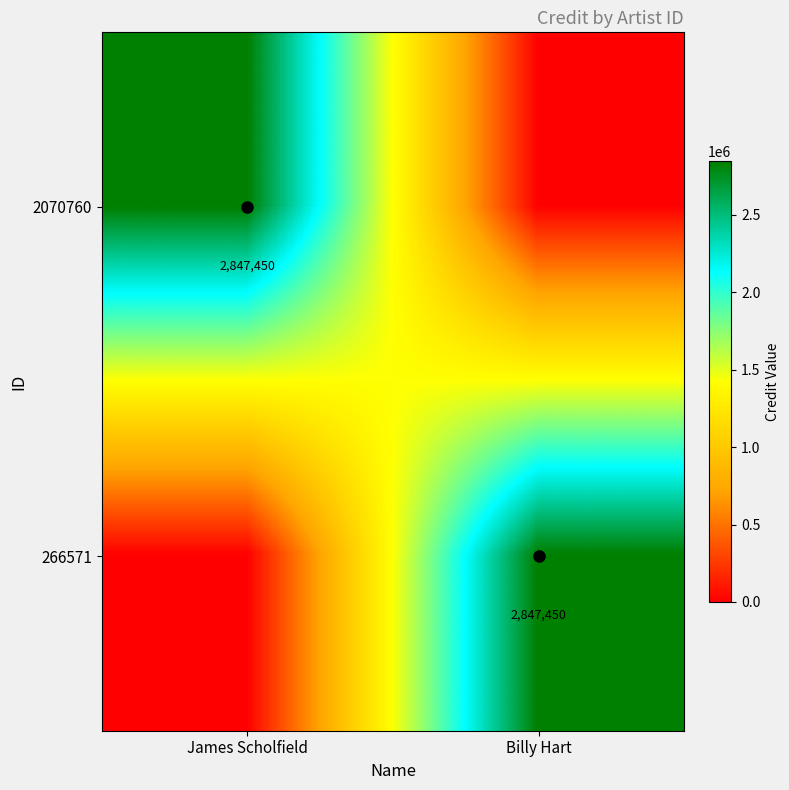

Is it true that 266571 equals 615828 at Billy Hart?

False